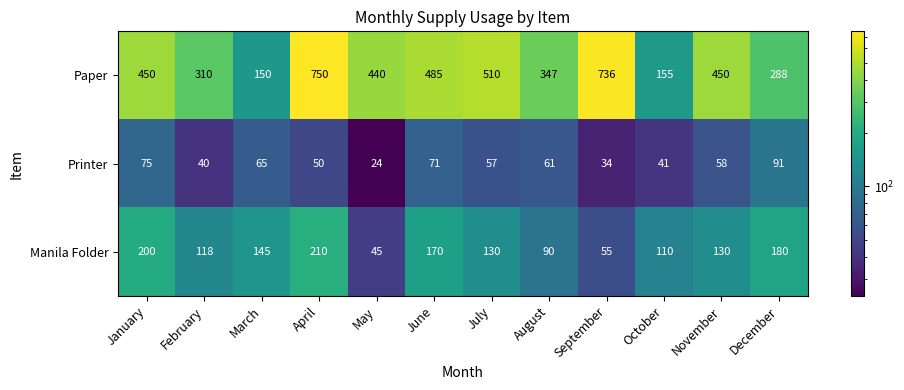

What is the minimum value shown in the chart?

24